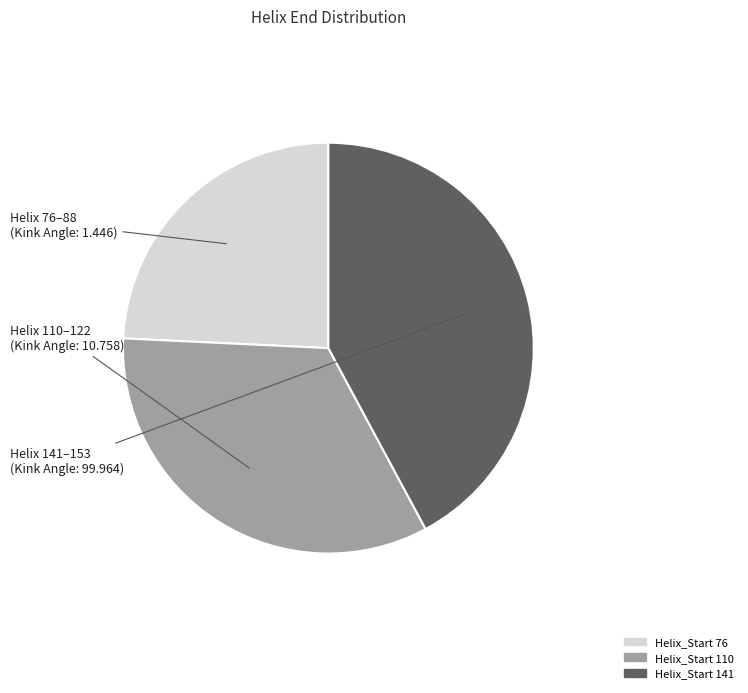

Is there any slice that represents more than half of the pie?

No